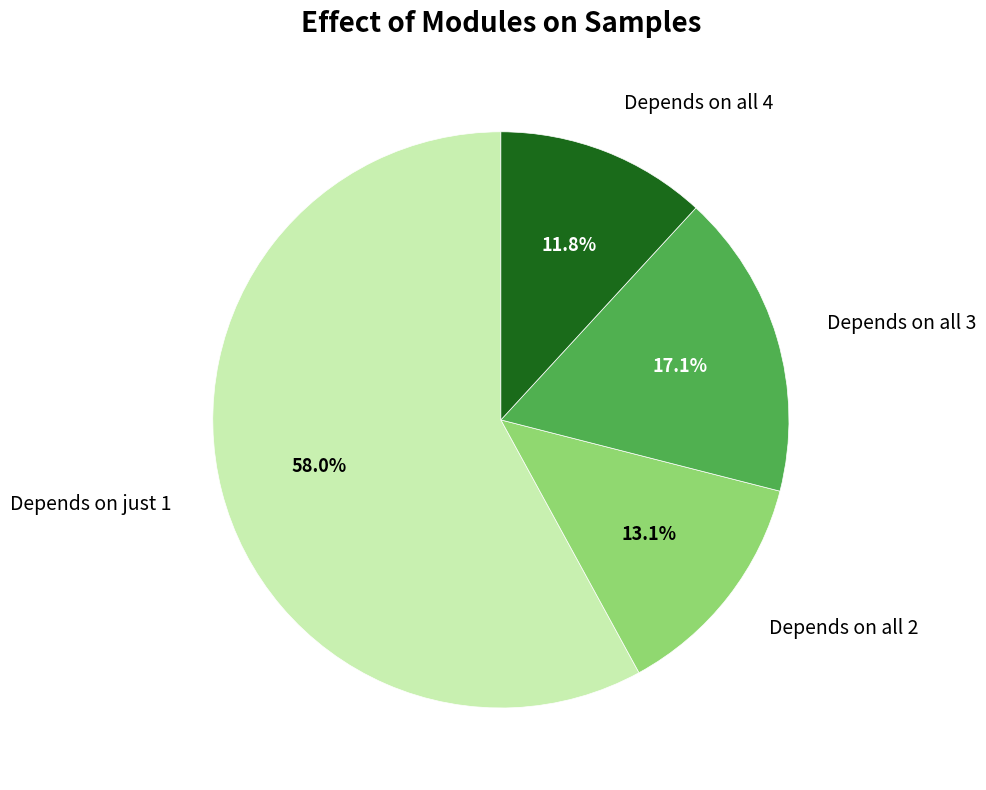

Count the number of slices in the pie.

4